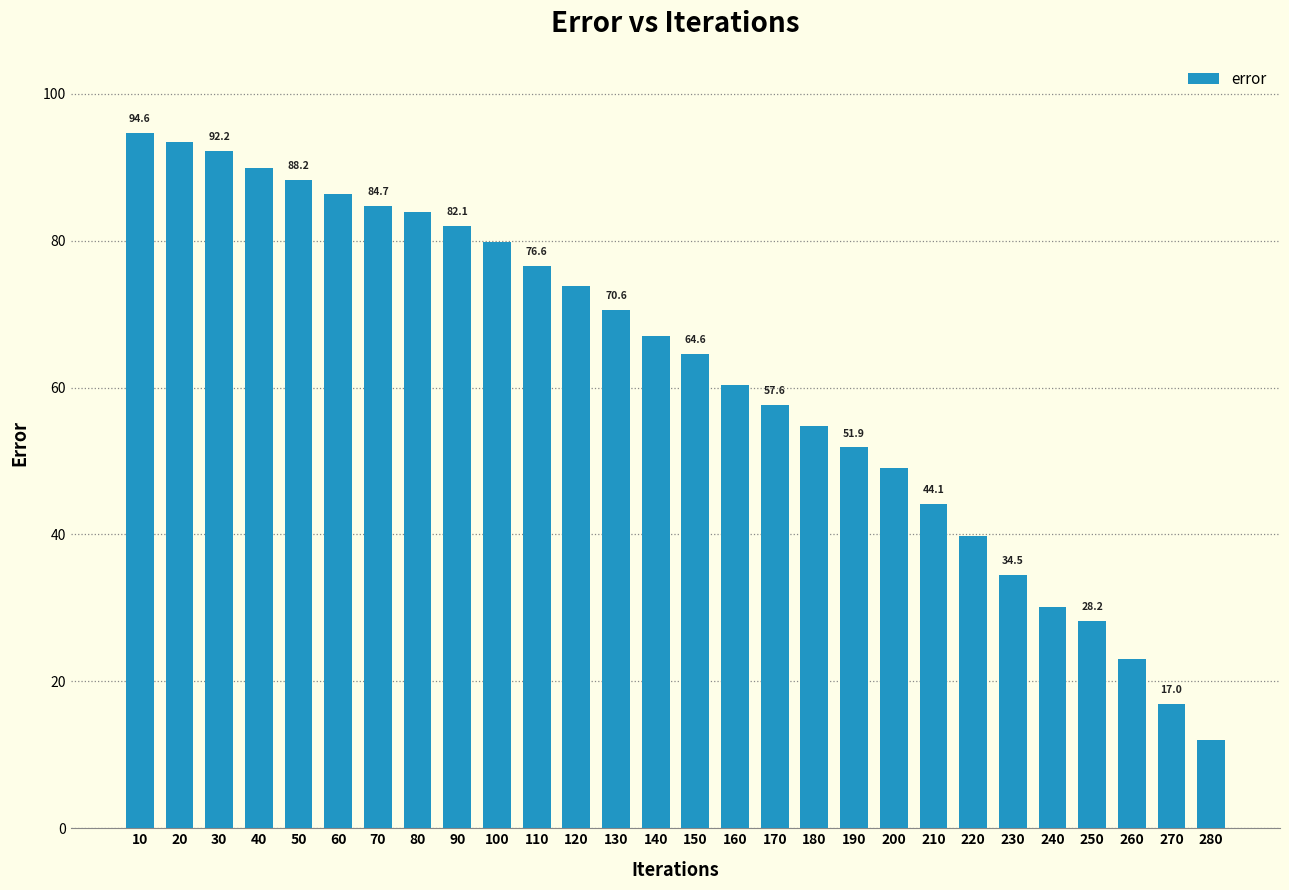

Reading left to right, extract all data points from this chart.

10=94.6	20=93.5	30=92.2	40=89.9	50=88.2	60=86.4	70=84.7	80=83.9	90=82.1	100=79.8	110=76.6	120=73.8	130=70.6	140=67.1	150=64.6	160=60.4	170=57.6	180=54.8	190=51.9	200=49.0	210=44.1	220=39.7	230=34.5	240=30.2	250=28.2	260=23.0	270=17.0	280=12.0